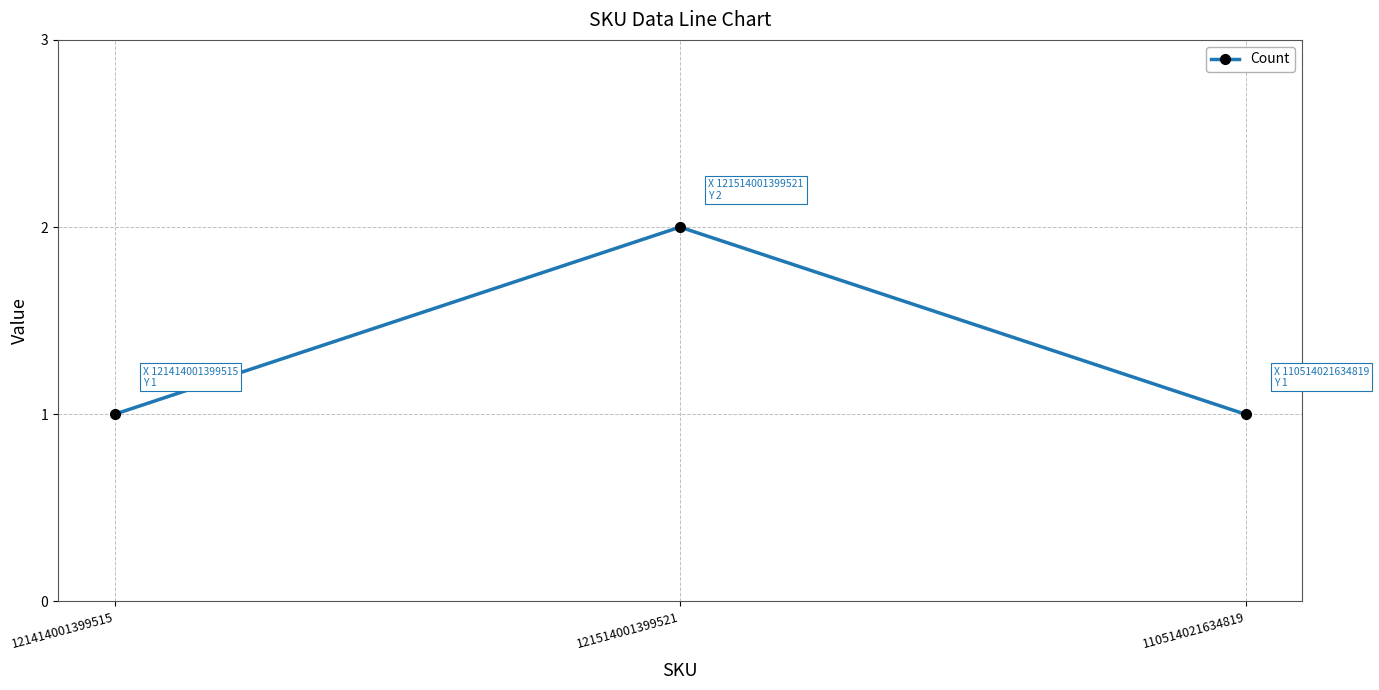

How many series are shown in this chart?

1